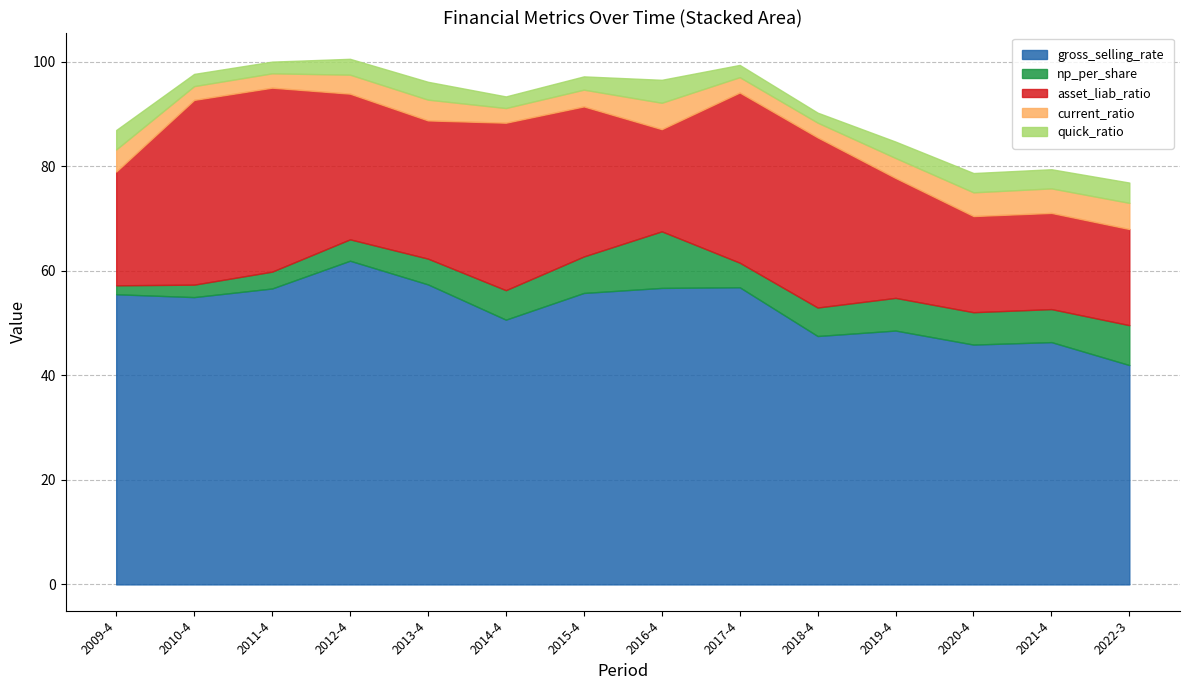

How many lines are shown in the chart?

5